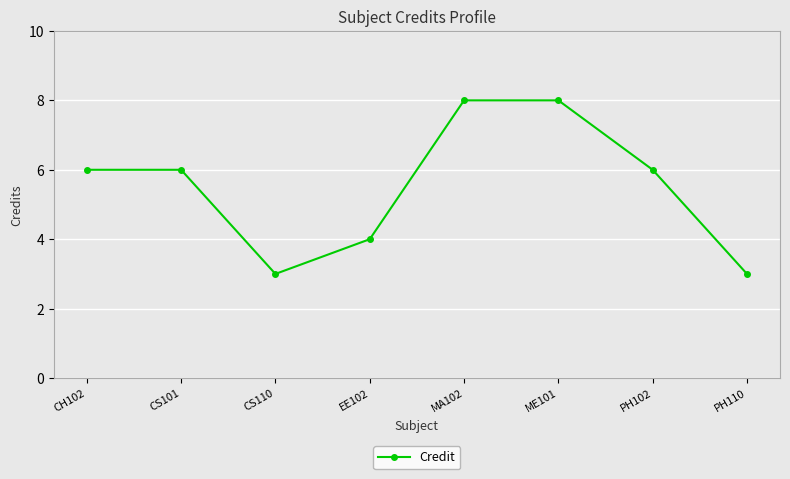

The value at PH102 is 2. True or false?

False